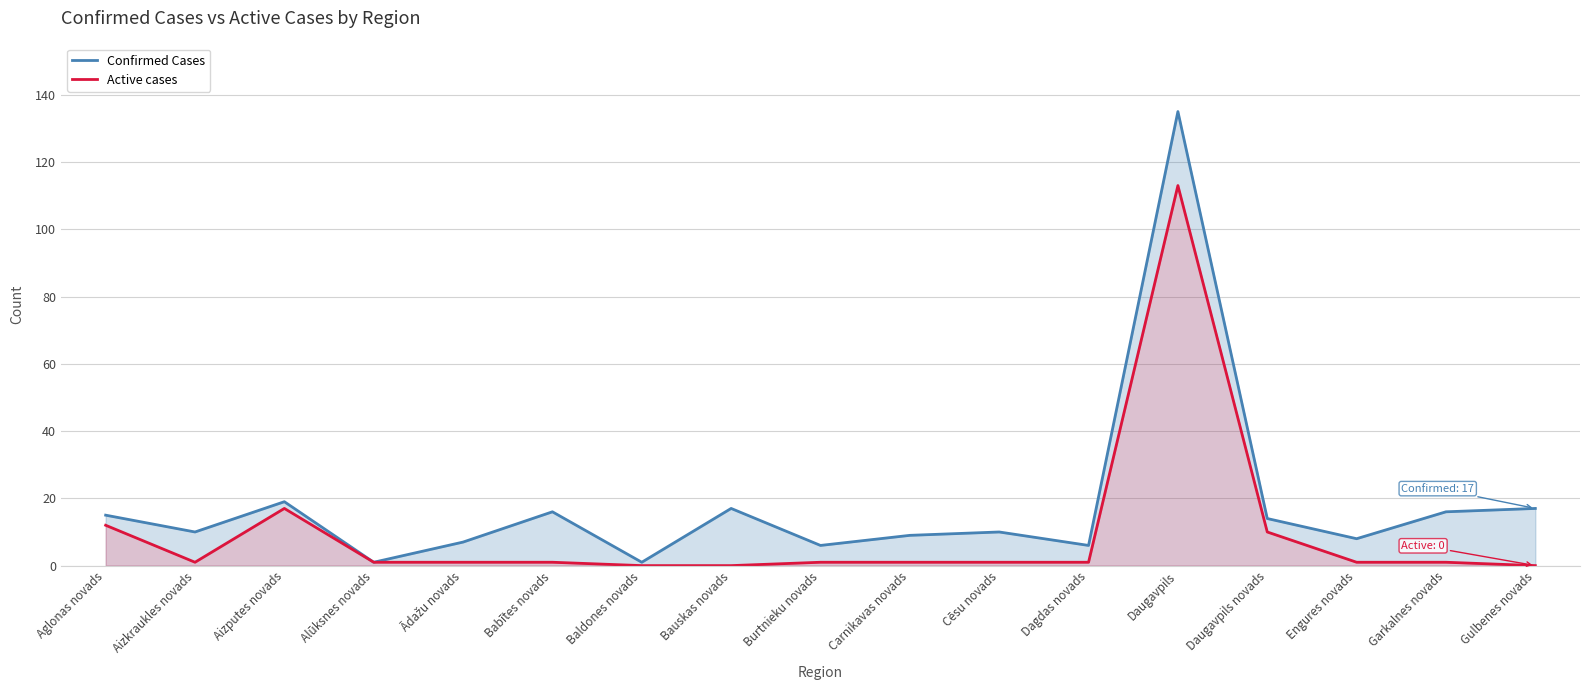

True or false: Confirmed Cases and Active cases cross at least once.

False